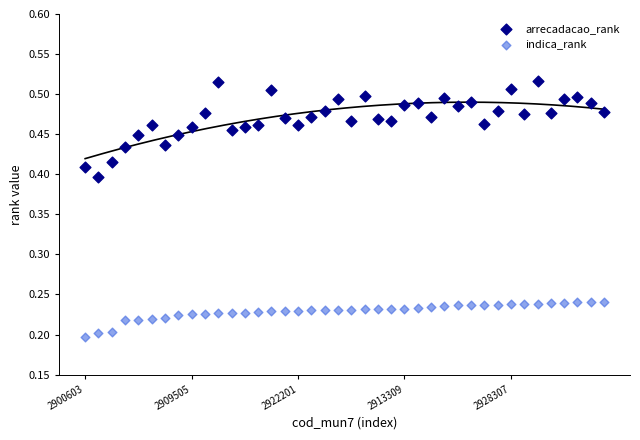

Which series reaches the minimum Y coordinate?

indica_rank